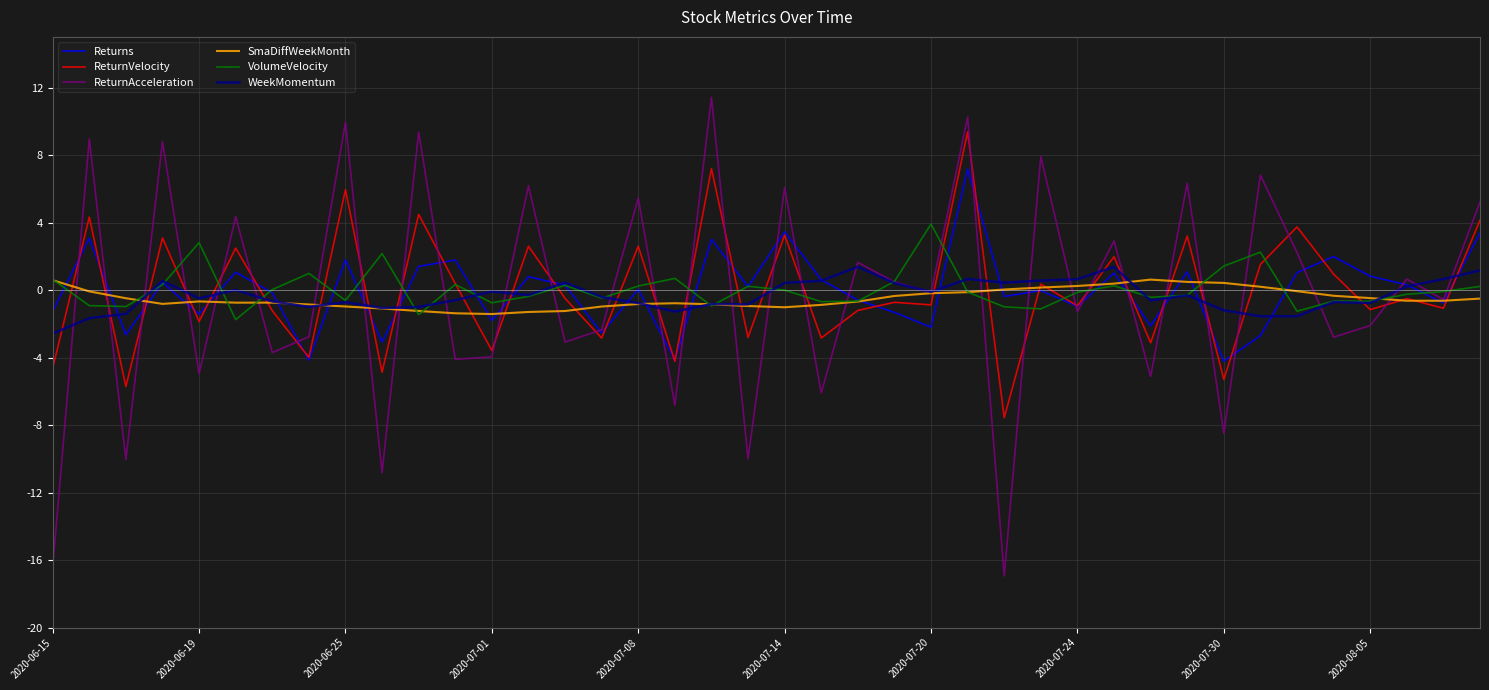

What is the greatest value displayed?

11.4